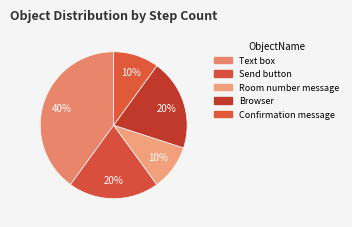

Does any single category account for the majority?

No